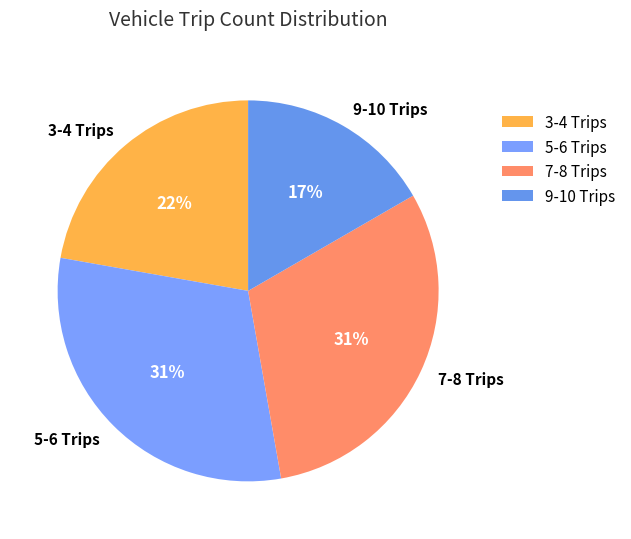

Which slice is the smallest?

9-10 Trips